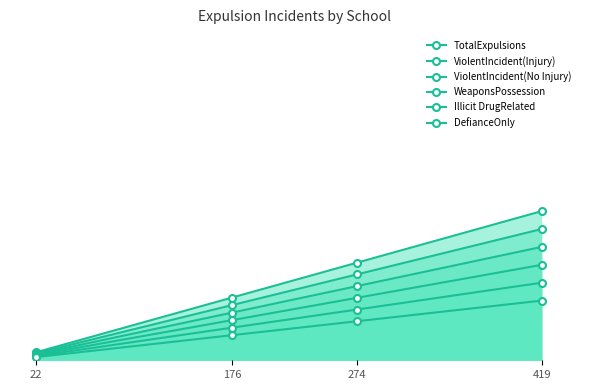

At which label is ViolentIncident(No Injury) closest to 0?

22